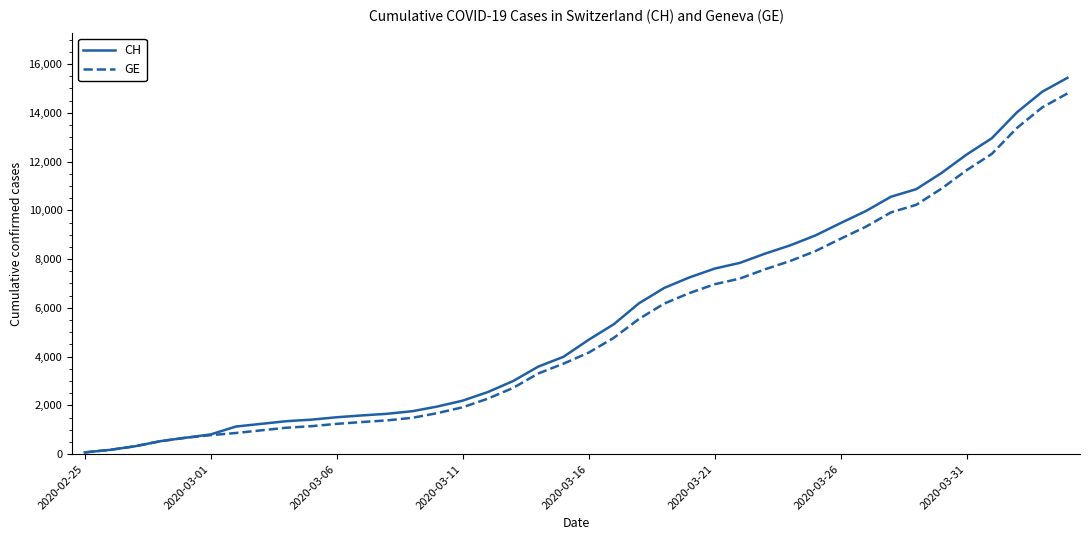

What is the maximum value for GE?

14791